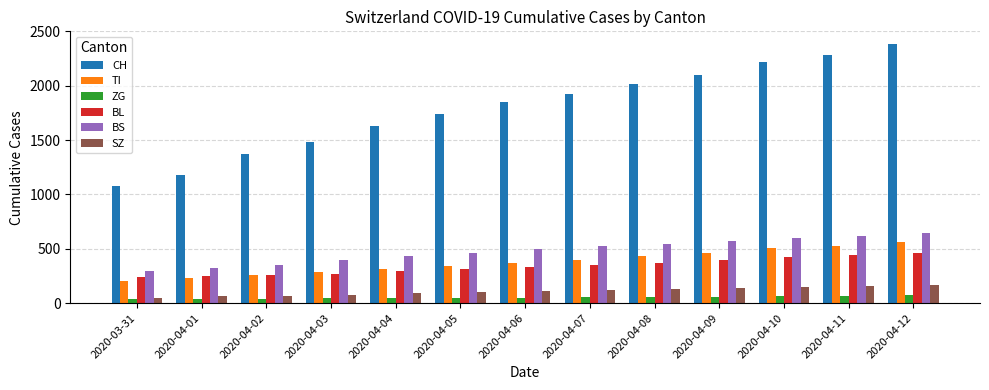

The value of CH at 2020-04-02 is 1376. True or false?

True